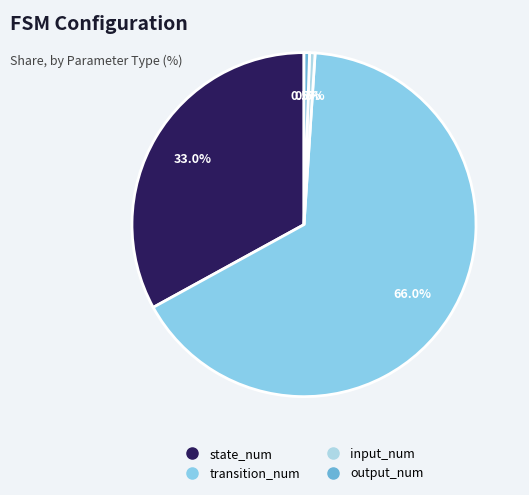

What percentage is NOT represented by transition_num?

34.0%